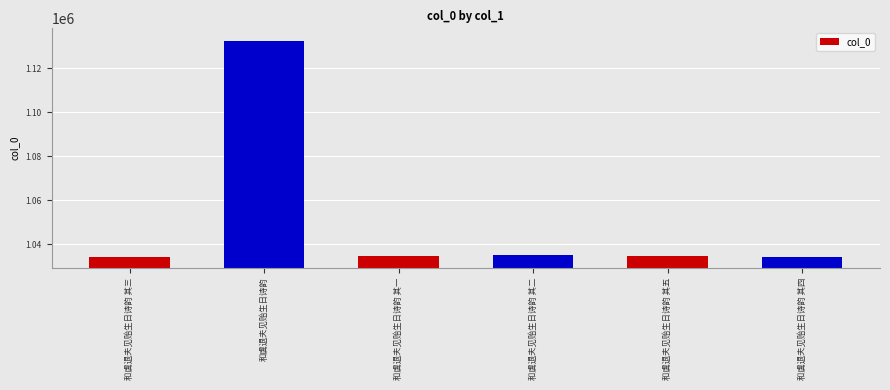

What is the sum of all values?

6305468